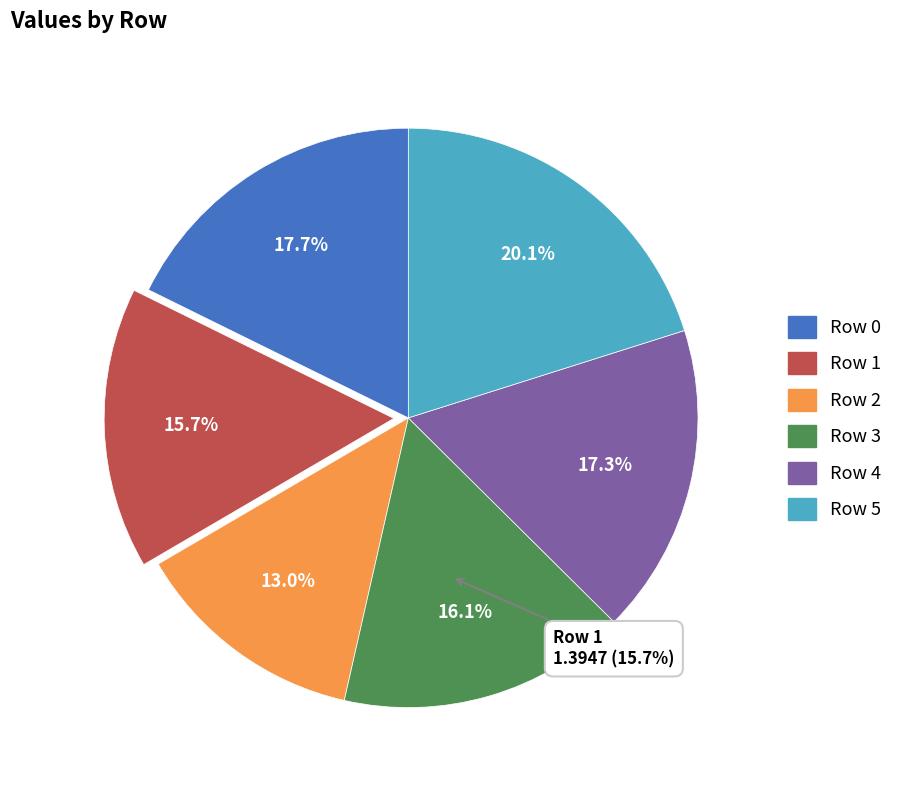

Is there any slice that represents more than half of the pie?

No